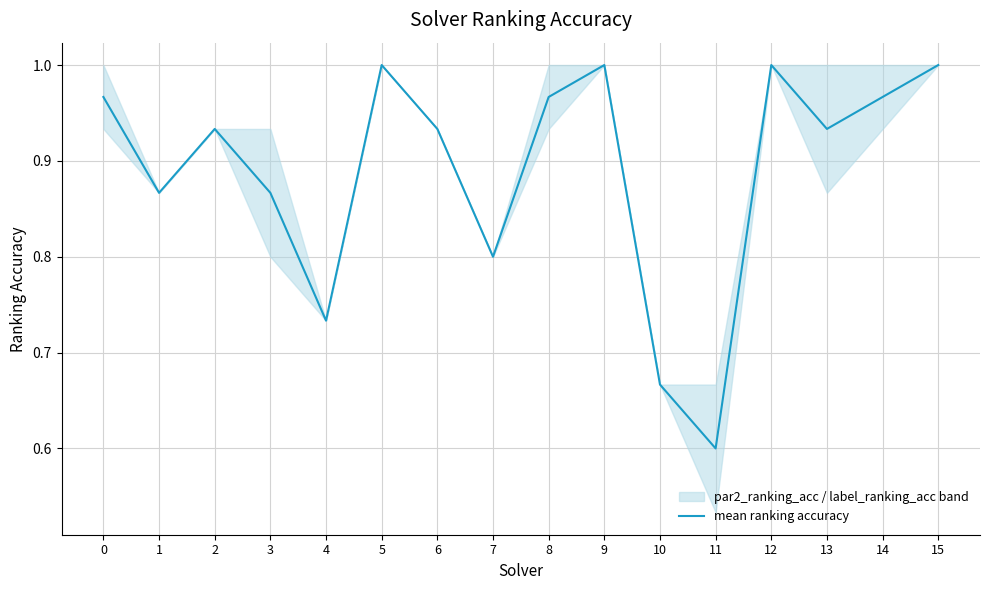

Where is the first local maximum?

2